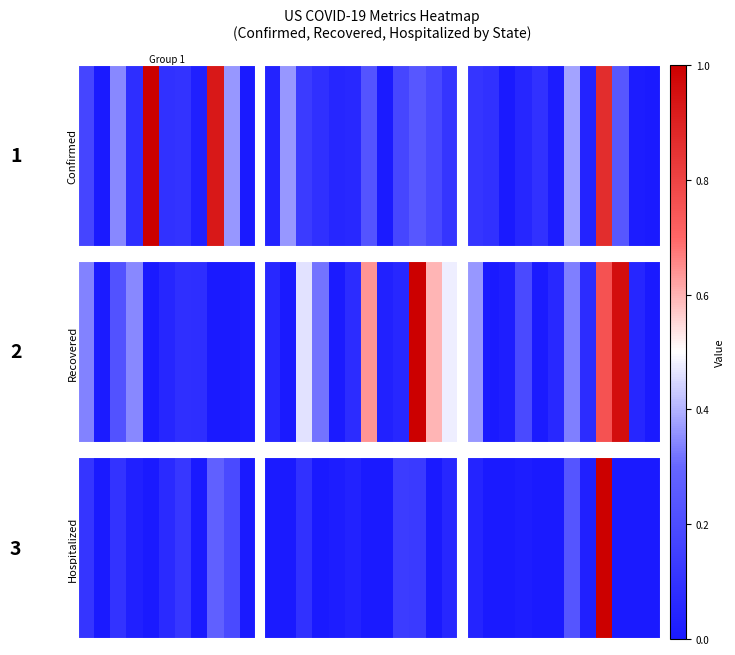

What is the difference between the maximum and minimum values?

1.0